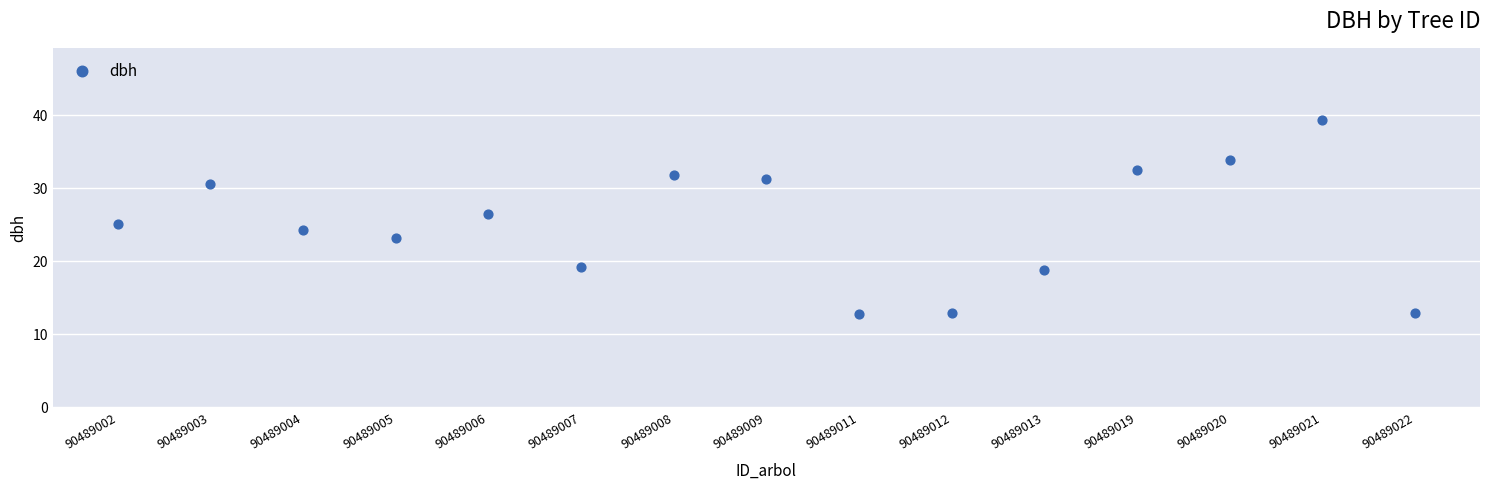

How many data points are displayed?

15